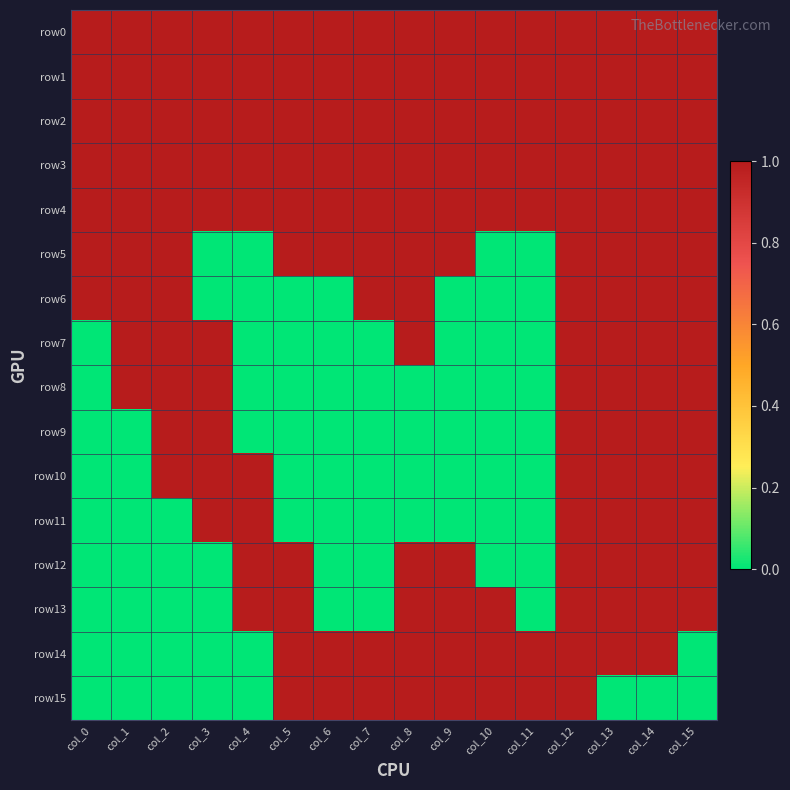

List the labels in order of value, largest first.

col_5, col_6, col_7, col_8, col_9, col_10, col_11, col_12, col_0, col_1, col_2, col_3, col_4, col_13, col_14, col_15